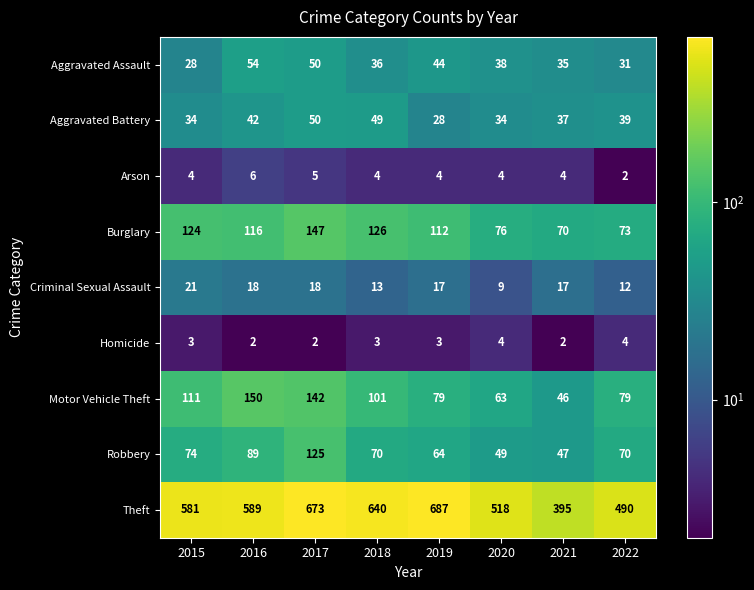

Is it true that Homicide equals 1 at 2021?

False